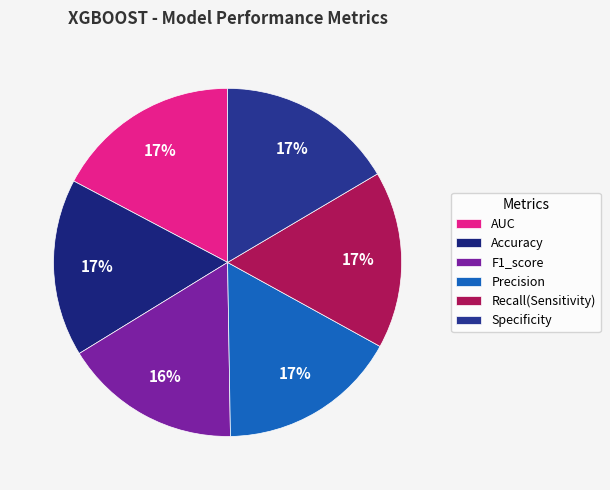

To the nearest percent, what is the combined percentage of Specificity and AUC?

34%